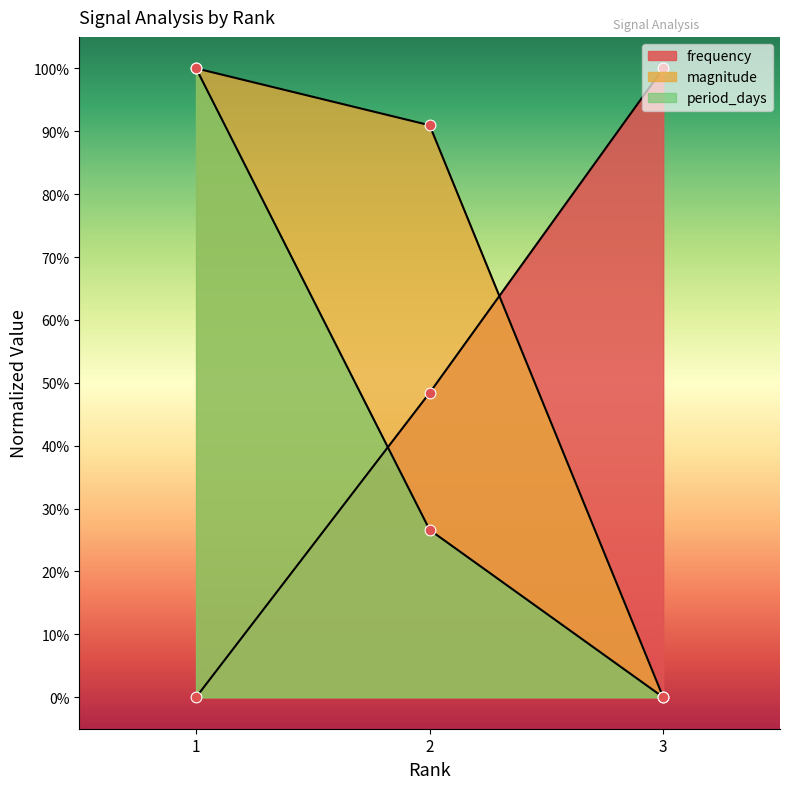

Which series has the widest spread of Y values?

frequency